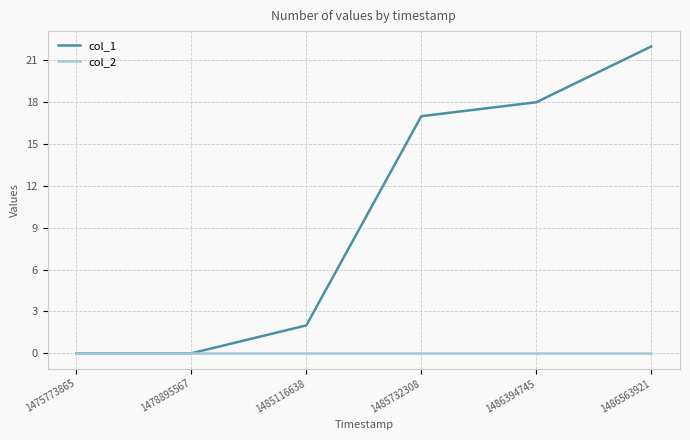

What is the difference between the maximum and minimum values in the col_1 series?

22